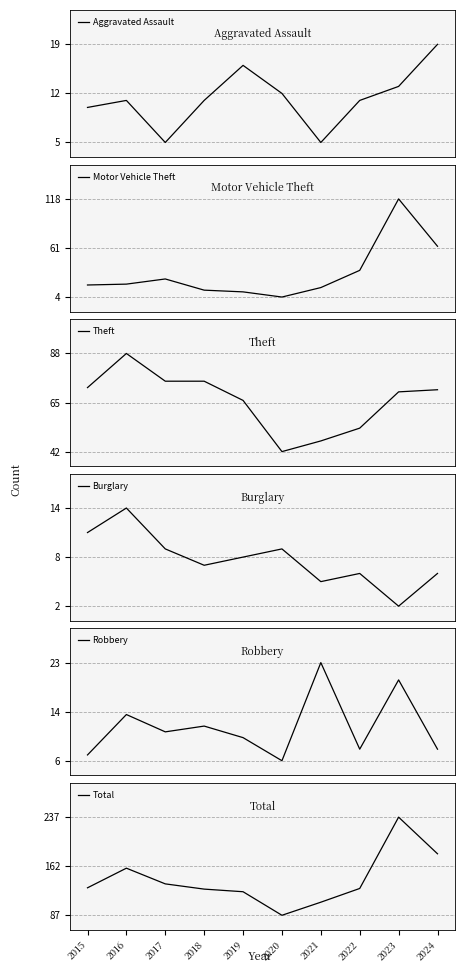

At which category is the sum across all series the highest?

2023